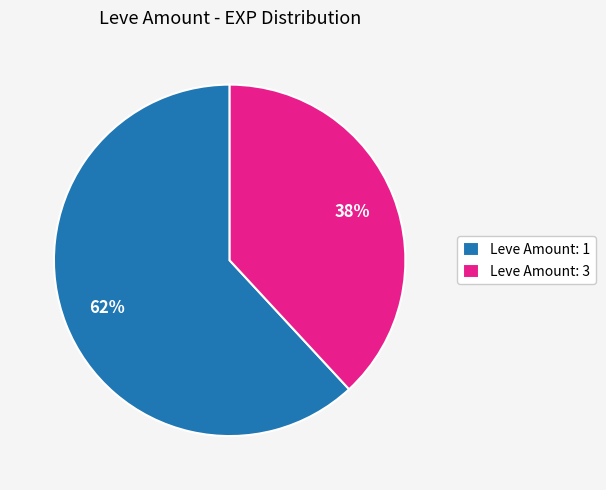

True or false: Leve Amount: 1 accounts for 70% of the total.

False